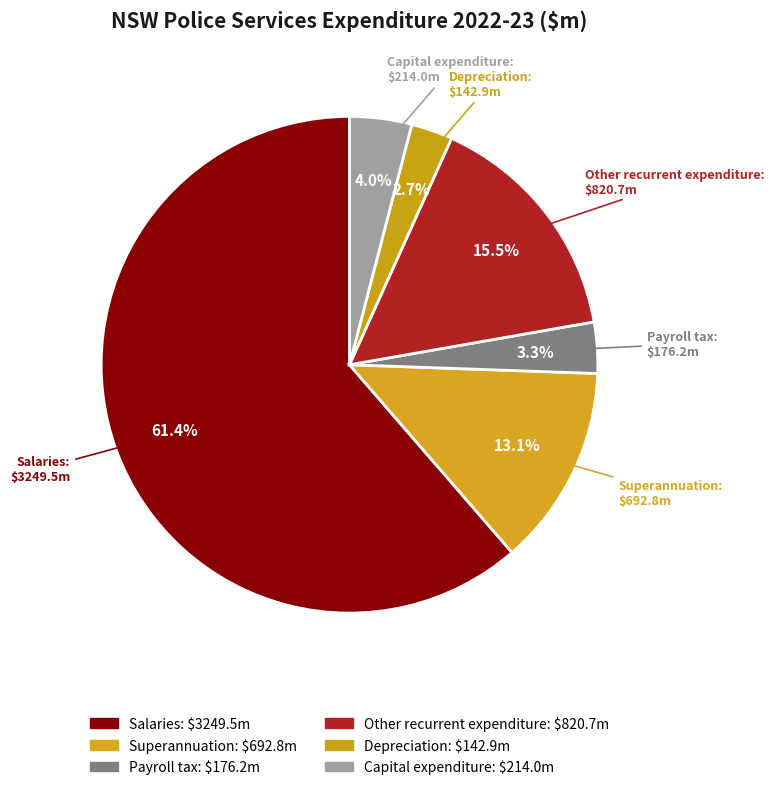

What is the largest slice in the pie chart?

Salaries